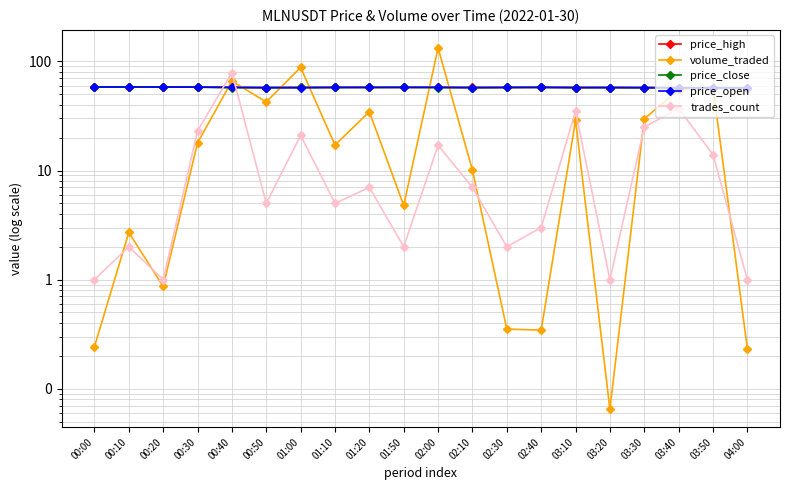

What is the difference between the trades_count values at 00:50 and 01:50?

3.0